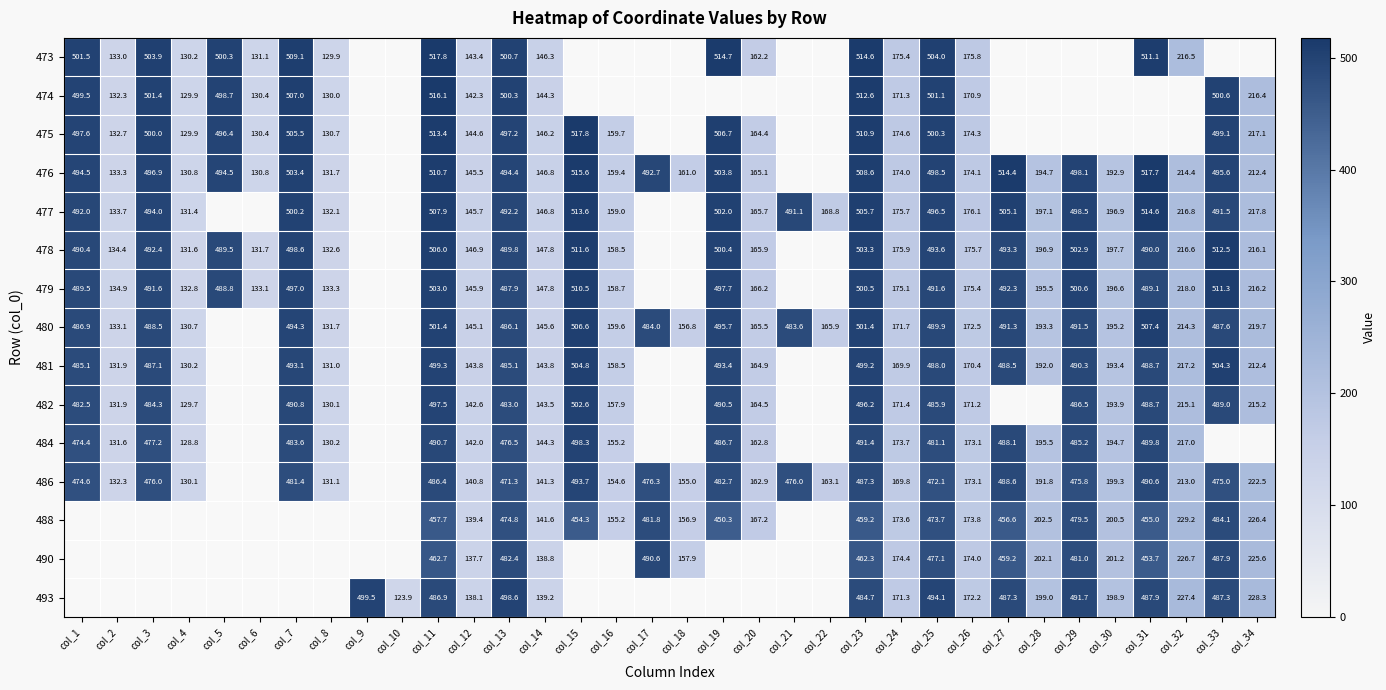

Which has a higher value, col_34 or col_1?

col_1